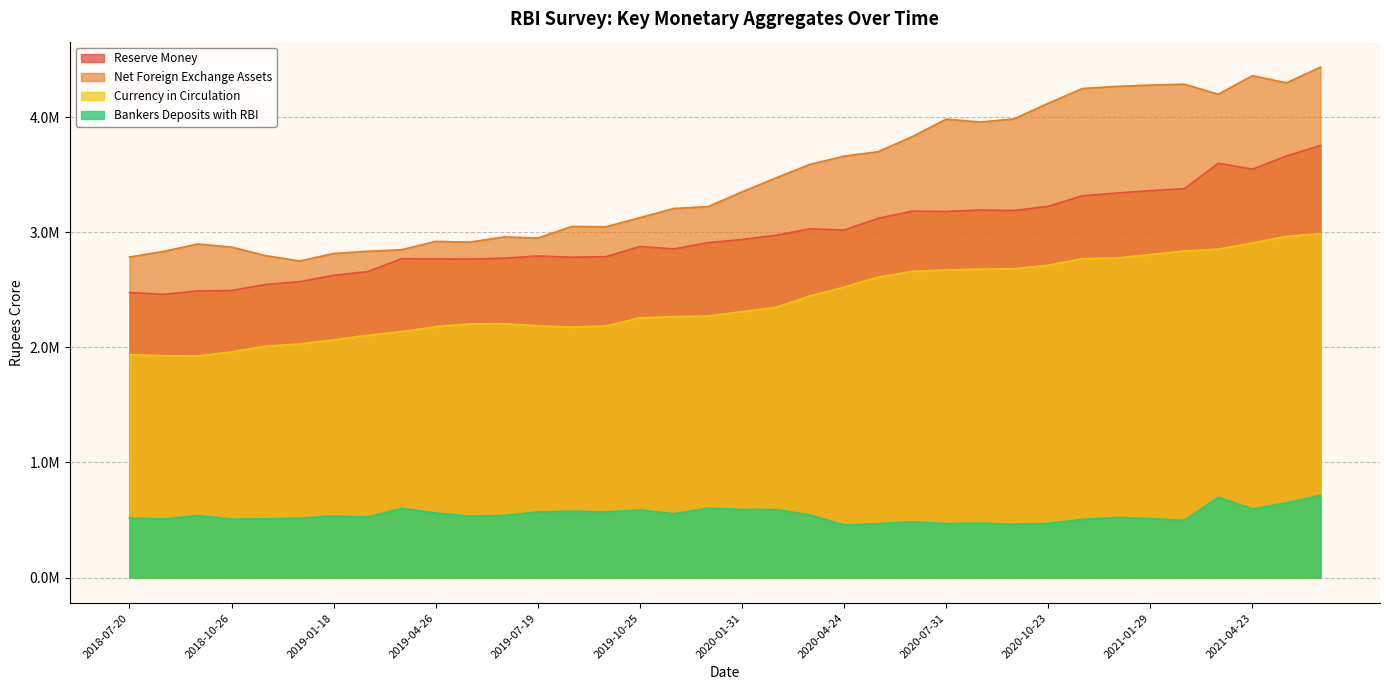

At which label is Reserve Money closest to 3107558?

2020-05-22